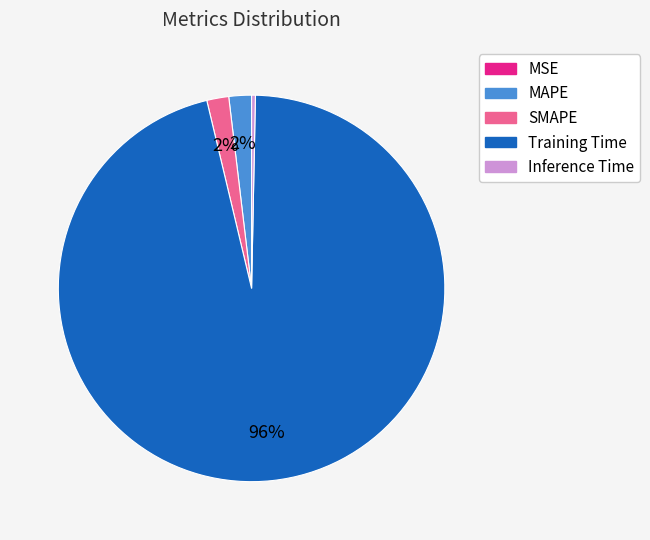

To the nearest percent, what is the combined percentage of Training Time and Inference Time?

96%